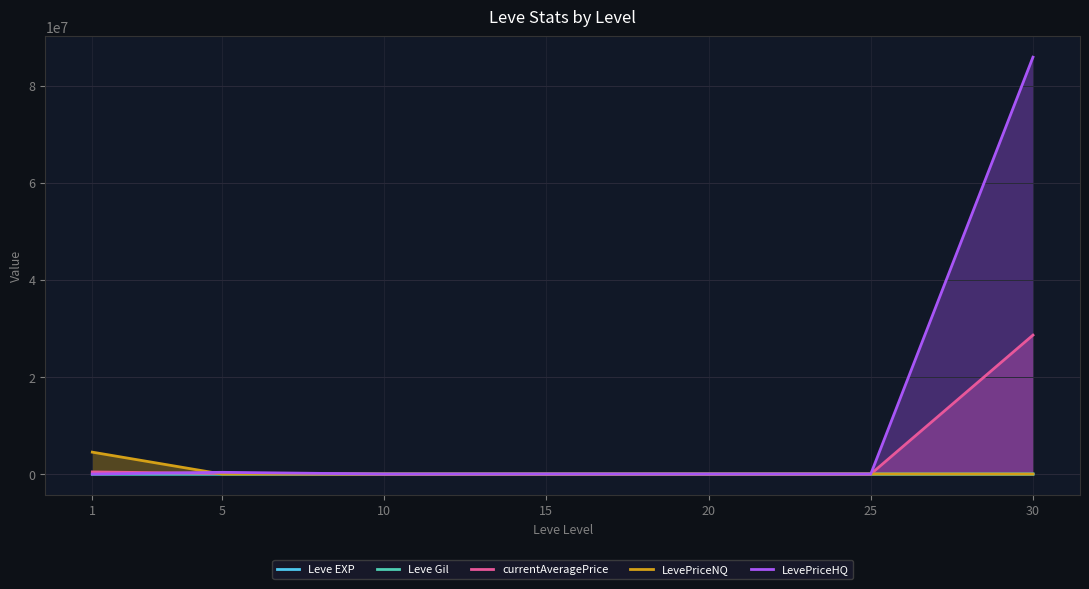

Which series has the widest spread of values?

LevePriceHQ